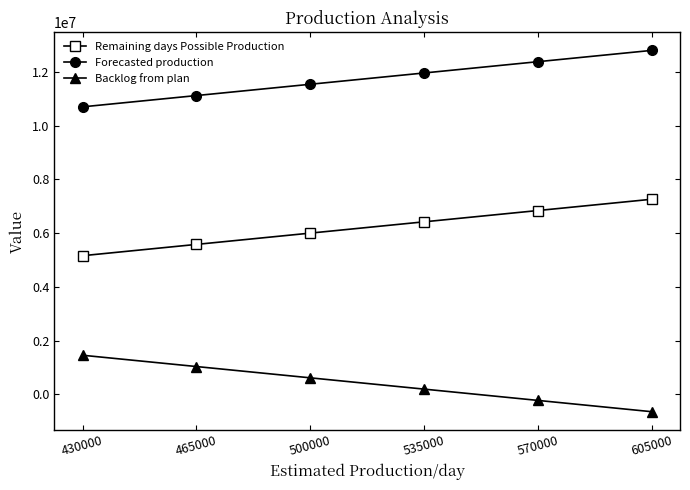

What is the spread (max minus min) of values at 430000?

9243413